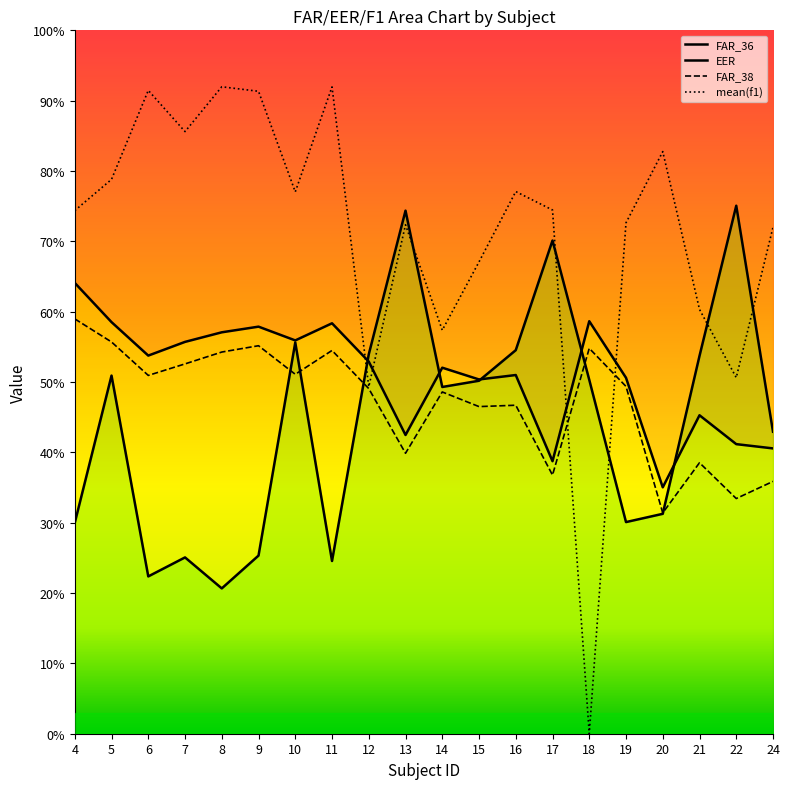

What is the lowest value of the FAR_38 series?

0.3